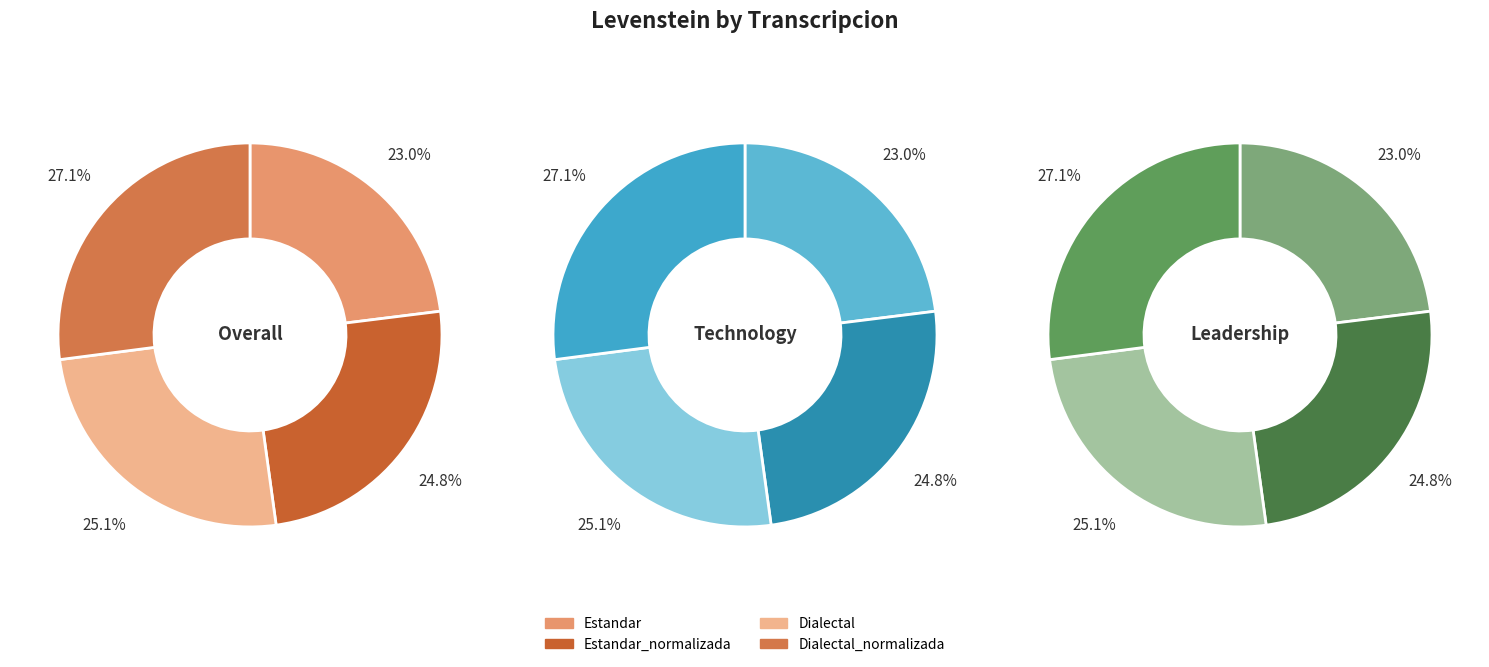

Between Estandar and Dialectal, which is larger?

Dialectal